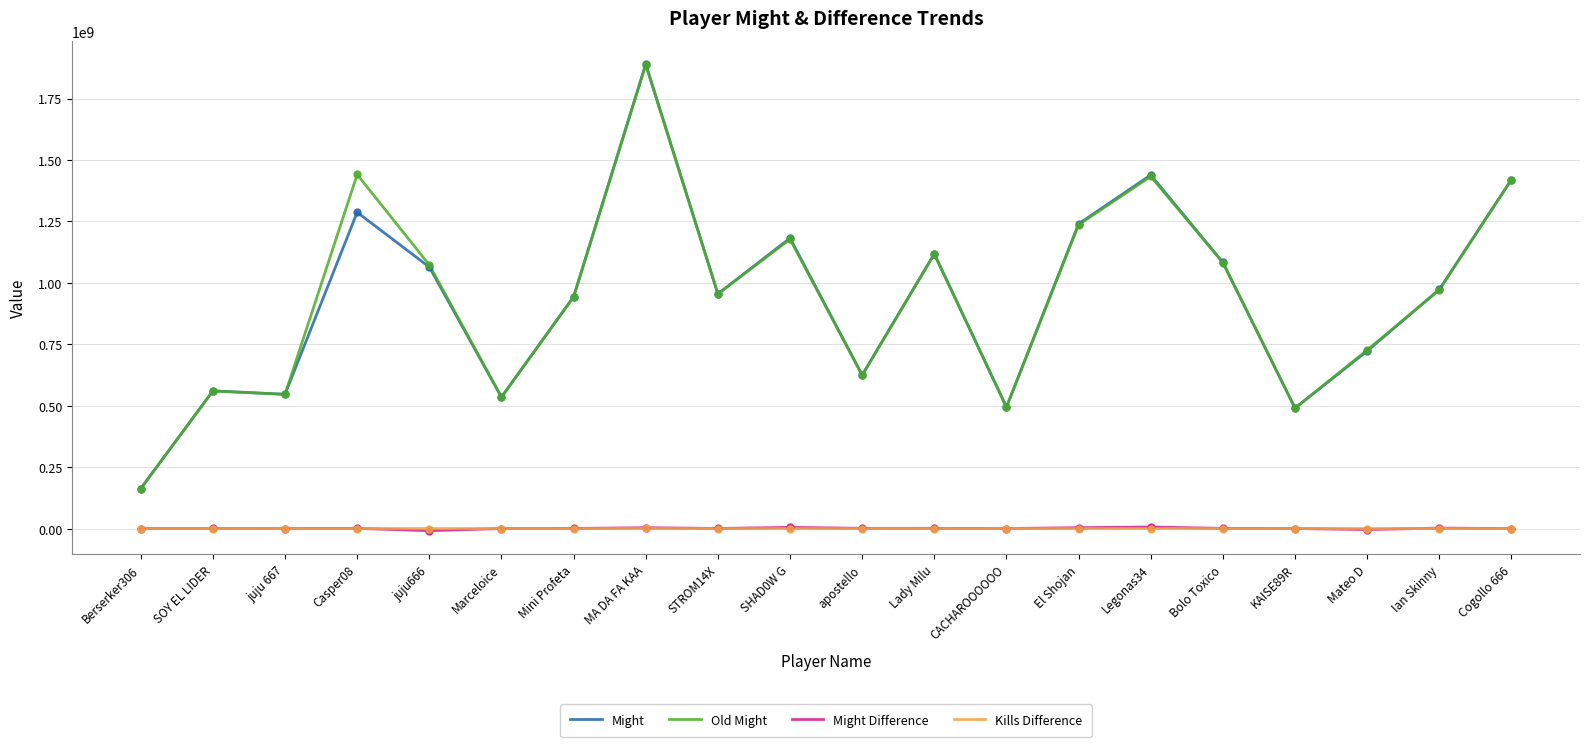

At which category is the sum across all series the highest?

MA DA FA KAA